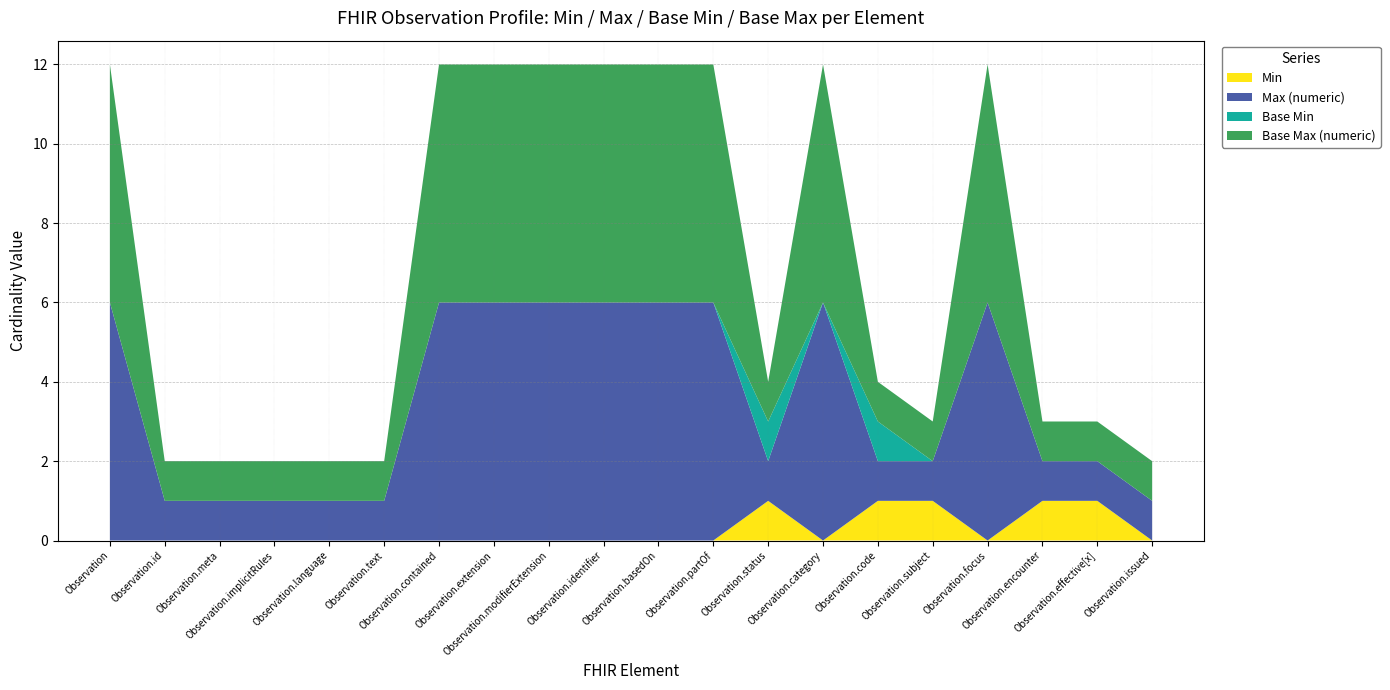

Reading left to right, extract all data points from this chart.

Min: 0	0	0	0	0	0	0	0	0	0	0	0	1	0	1	1	0	1	1	0
Max (numeric): 999	1	1	1	1	1	999	999	999	999	999	999	1	999	1	1	999	1	1	1
Base Min: 0	0	0	0	0	0	0	0	0	0	0	0	1	0	1	0	0	0	0	0
Base Max (numeric): 999	1	1	1	1	1	999	999	999	999	999	999	1	999	1	1	999	1	1	1